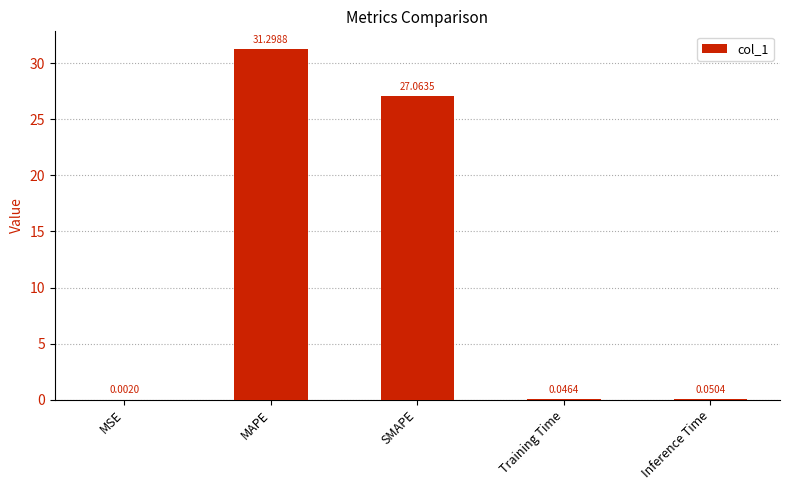

How many distinct data groups are displayed?

1